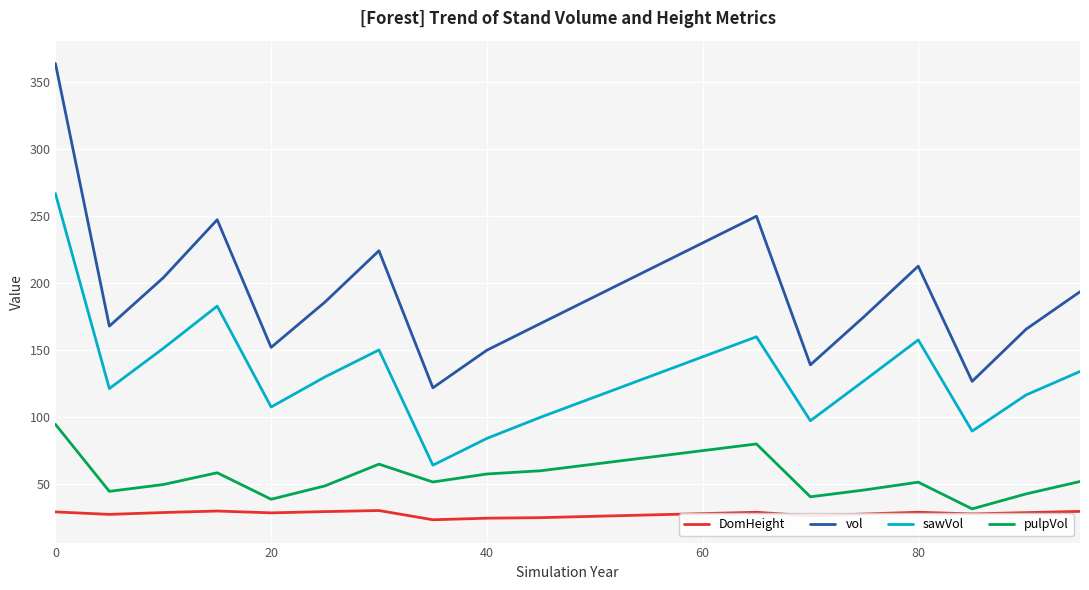

Which series has the largest total across all categories?

vol